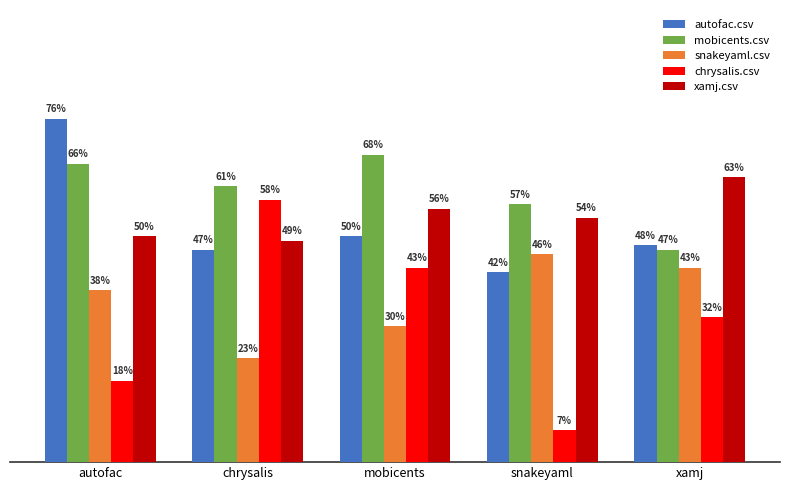

What are all the series names shown in the legend?

autofac.csv, mobicents.csv, snakeyaml.csv, chrysalis.csv, xamj.csv